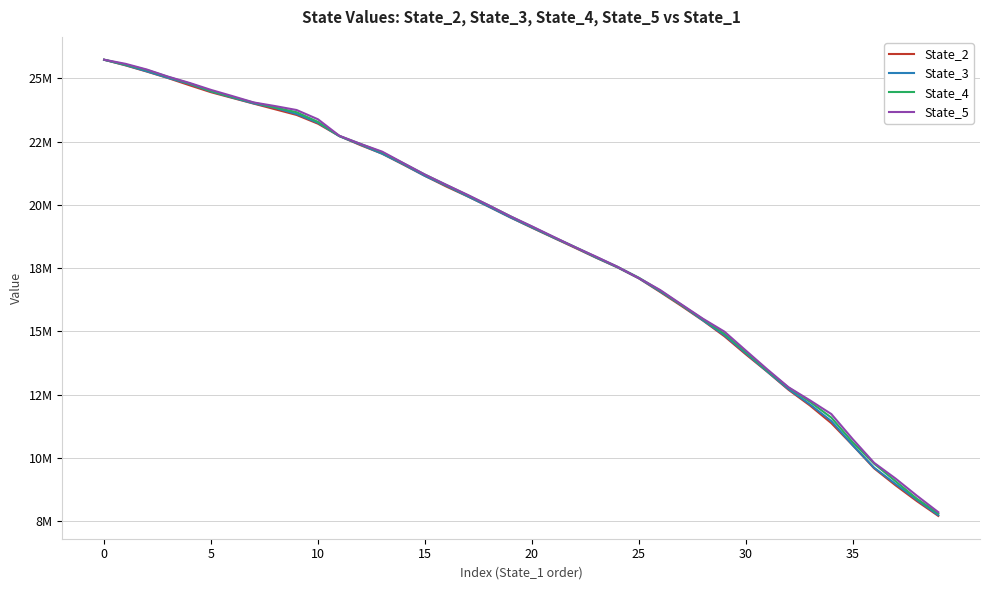

What are all the series names shown in the legend?

State_2, State_3, State_4, State_5